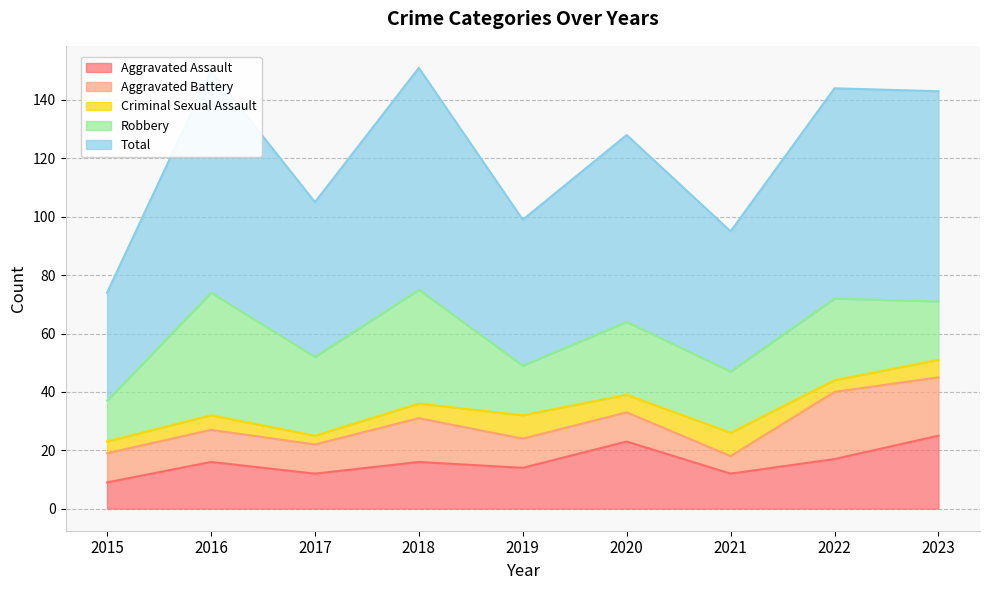

Is the value of Robbery at 2016 greater than the value of Aggravated Battery at 2017?

Yes